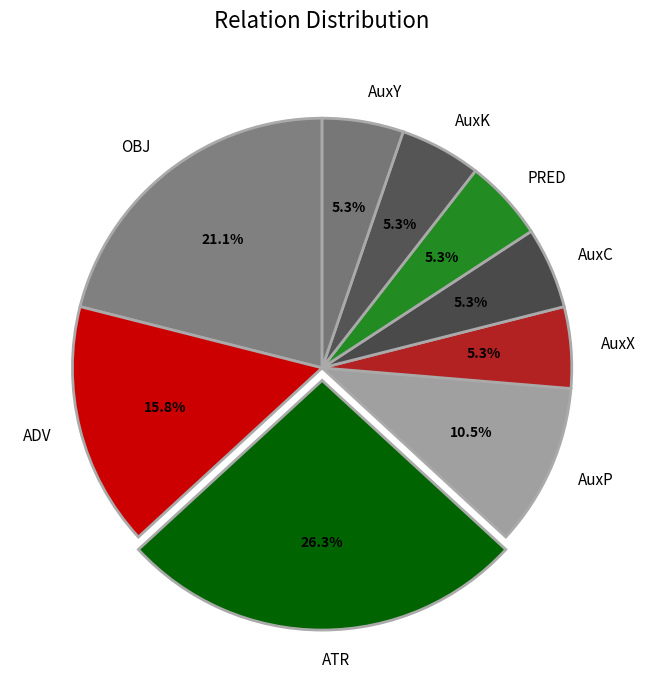

Count the number of slices in the pie.

9